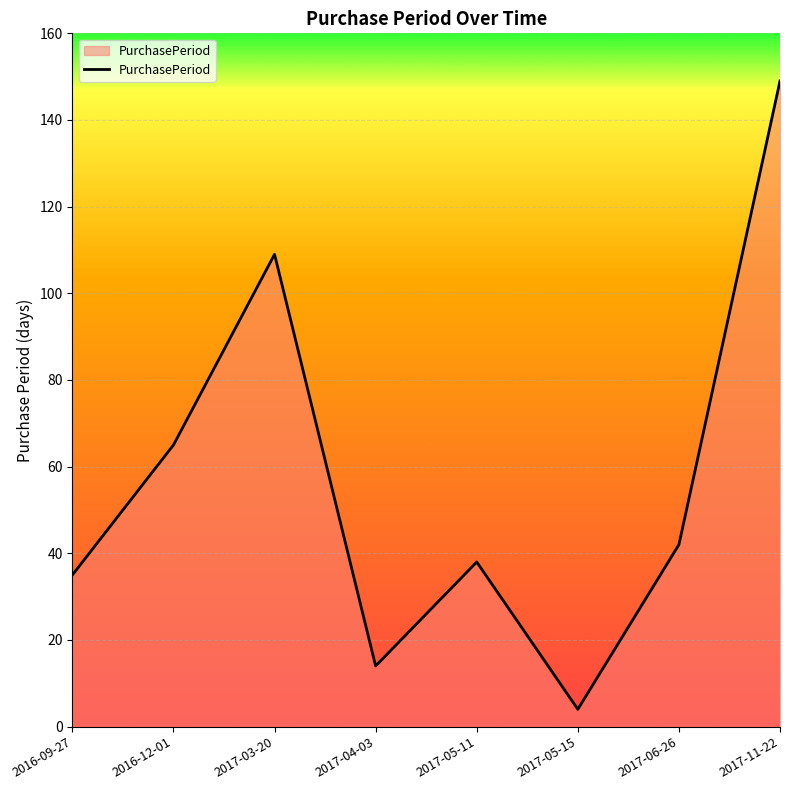

What is the change in value from 2017-05-11 to 2017-05-15?

-34